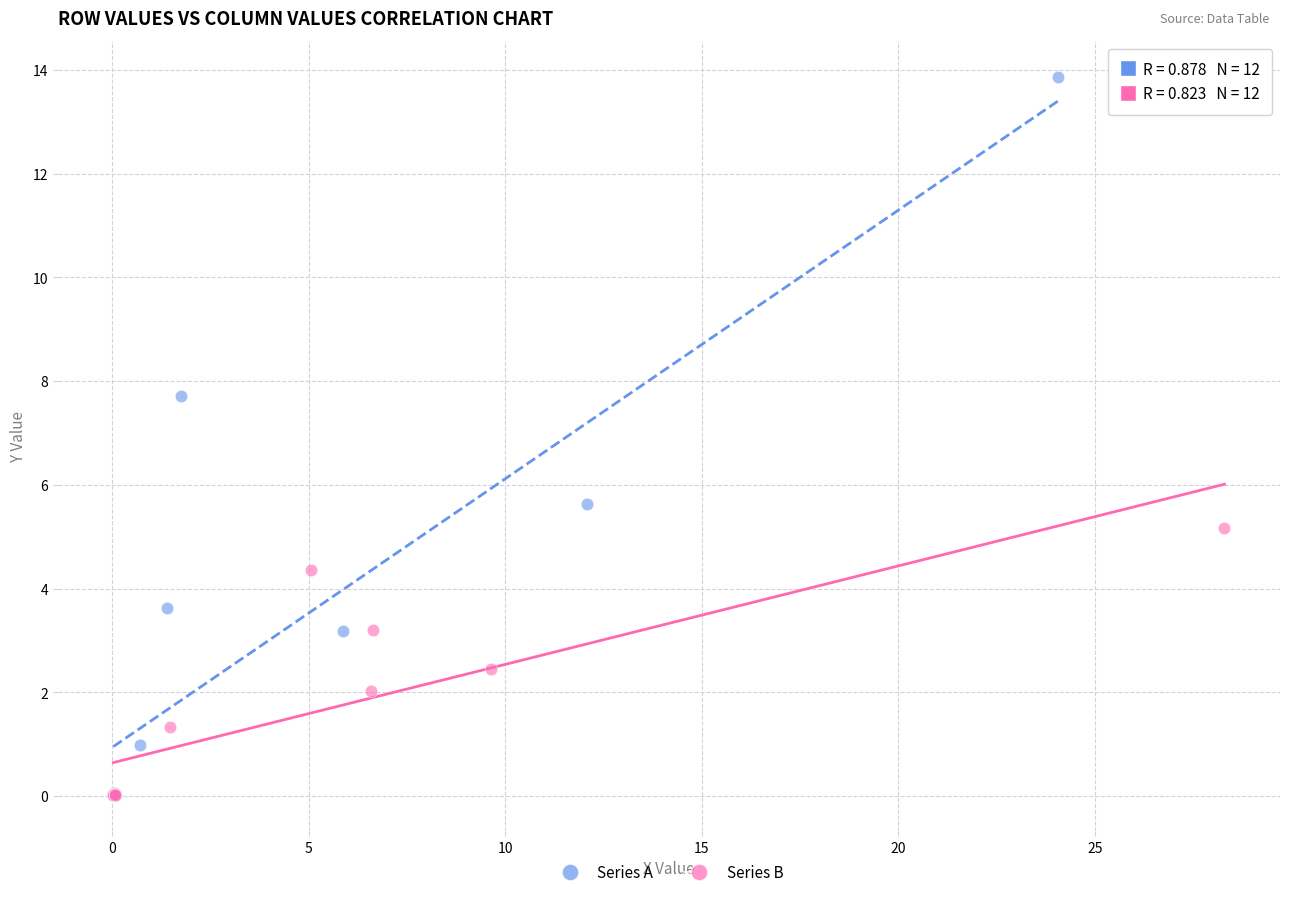

Which series reaches the maximum Y coordinate?

Series A